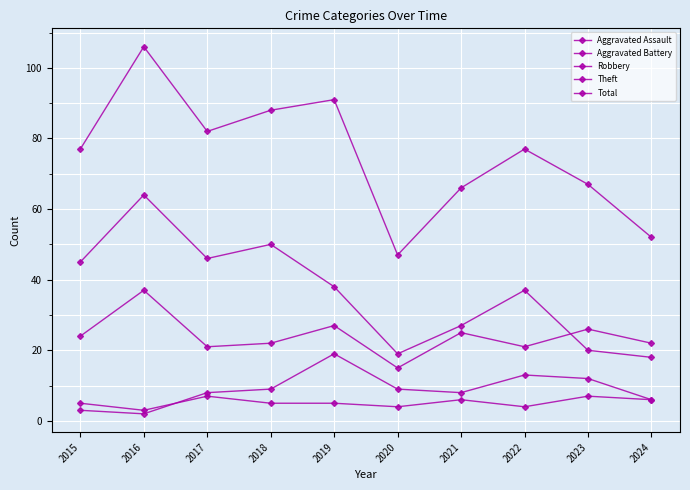

What is the value of the Robbery point at the 7th from the left?

25